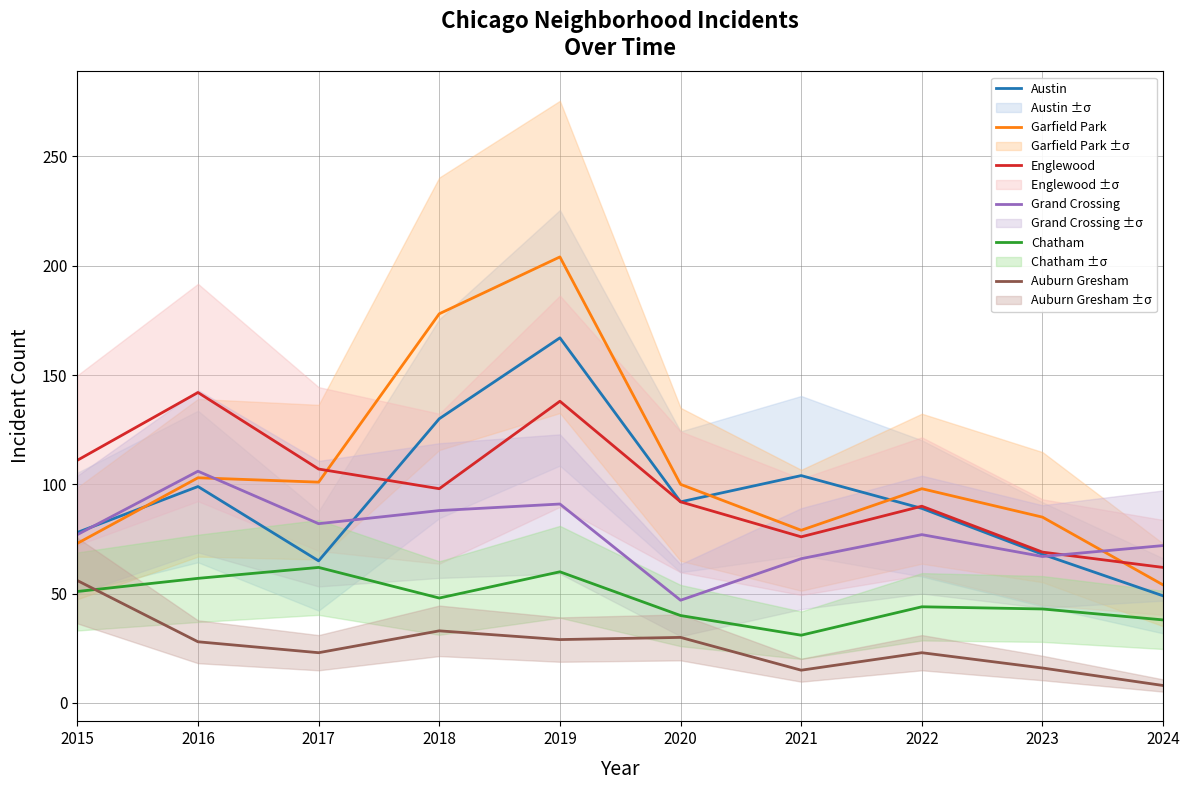

How many lines are shown in the chart?

6